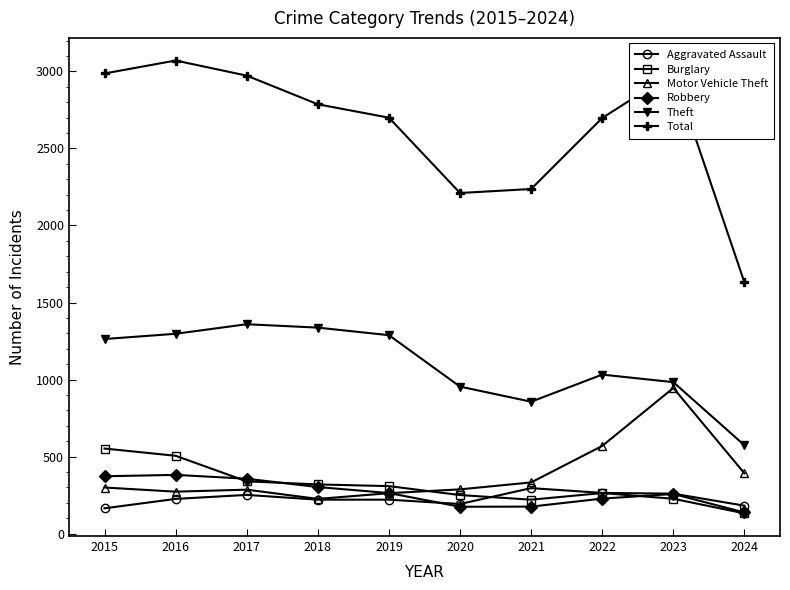

The value of Motor Vehicle Theft at 2018 is 225. True or false?

True